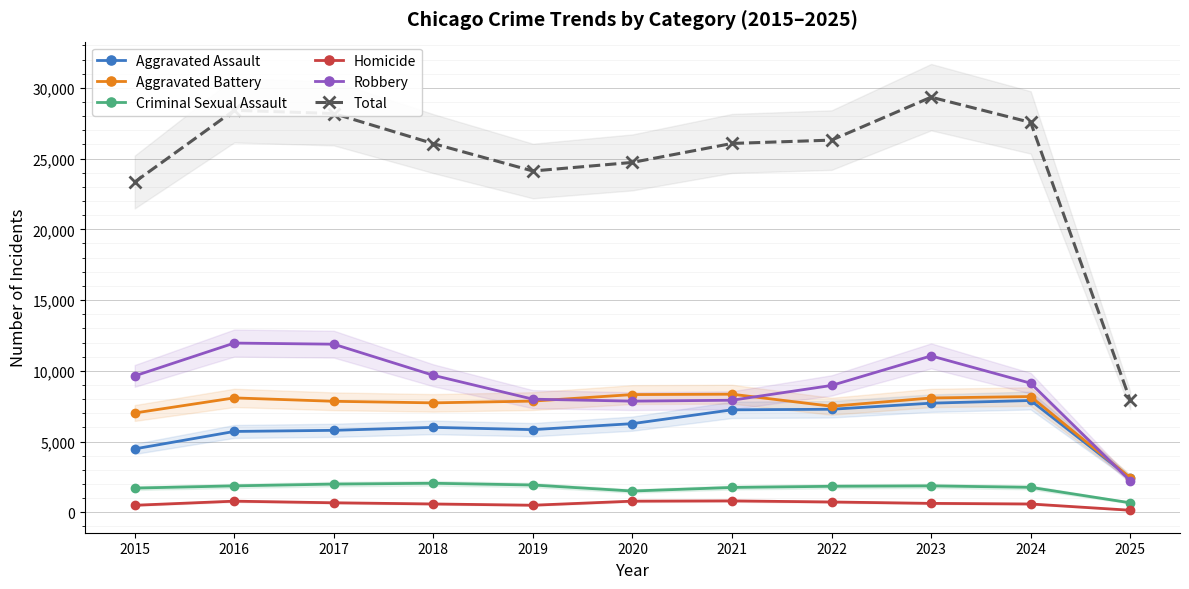

Reading left to right, transcribe all the data shown in this chart.

Aggravated Assault: 2015=4480	2016=5713	2017=5793	2018=6002	2019=5841	2020=6265	2021=7242	2022=7281	2023=7712	2024=7901	2025=2431
Aggravated Battery: 2015=7018	2016=8085	2017=7845	2018=7734	2019=7858	2020=8320	2021=8346	2022=7494	2023=8079	2024=8181	2025=2444
Criminal Sexual Assault: 2015=1710	2016=1867	2017=1993	2018=2051	2019=1928	2020=1502	2021=1755	2022=1837	2023=1866	2024=1764	2025=670
Homicide: 2015=496	2016=786	2017=672	2018=588	2019=499	2020=787	2021=806	2022=728	2023=630	2024=587	2025=145
Robbery: 2015=9638	2016=11960	2017=11881	2018=9681	2019=7995	2020=7855	2021=7920	2022=8965	2023=11053	2024=9122	2025=2222
Total: 2015=23342	2016=28411	2017=28184	2018=26056	2019=24121	2020=24729	2021=26069	2022=26305	2023=29340	2024=27555	2025=7912